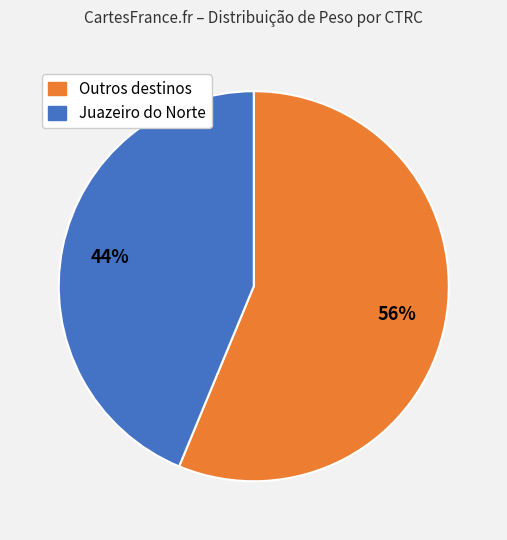

Is there a majority slice in this chart?

Yes